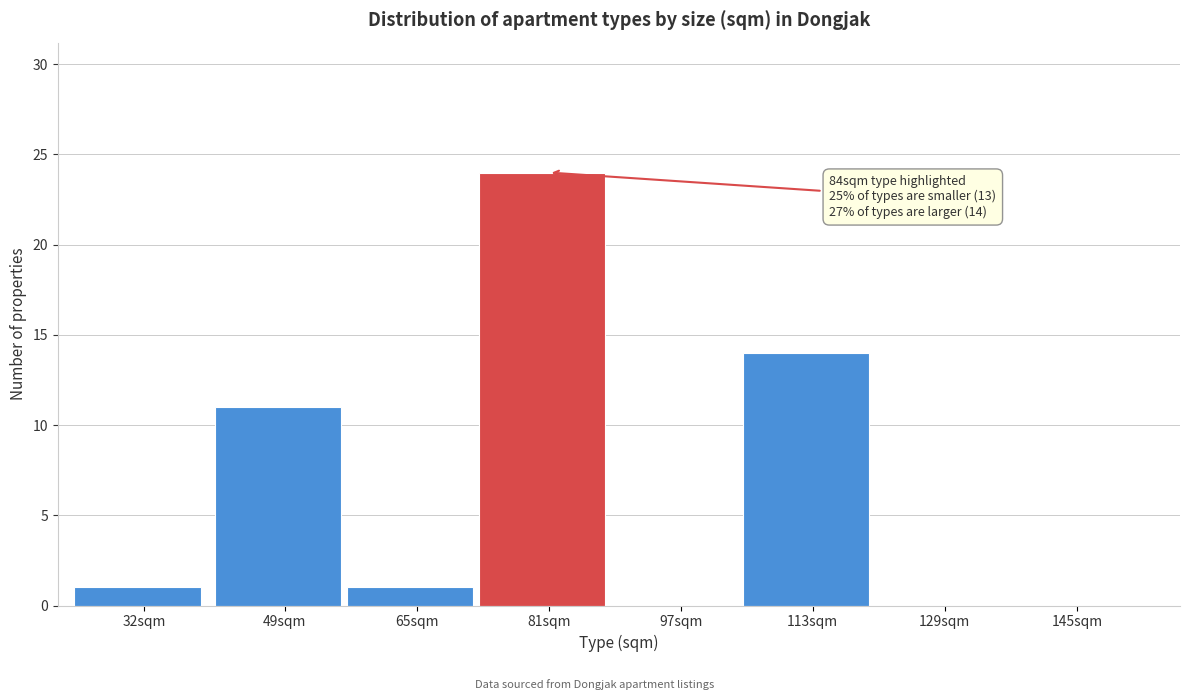

Reading left to right, what are all the values shown in this chart?

32sqm=1	49sqm=11	65sqm=1	81sqm=24	97sqm=0	113sqm=14	129sqm=0	145sqm=0